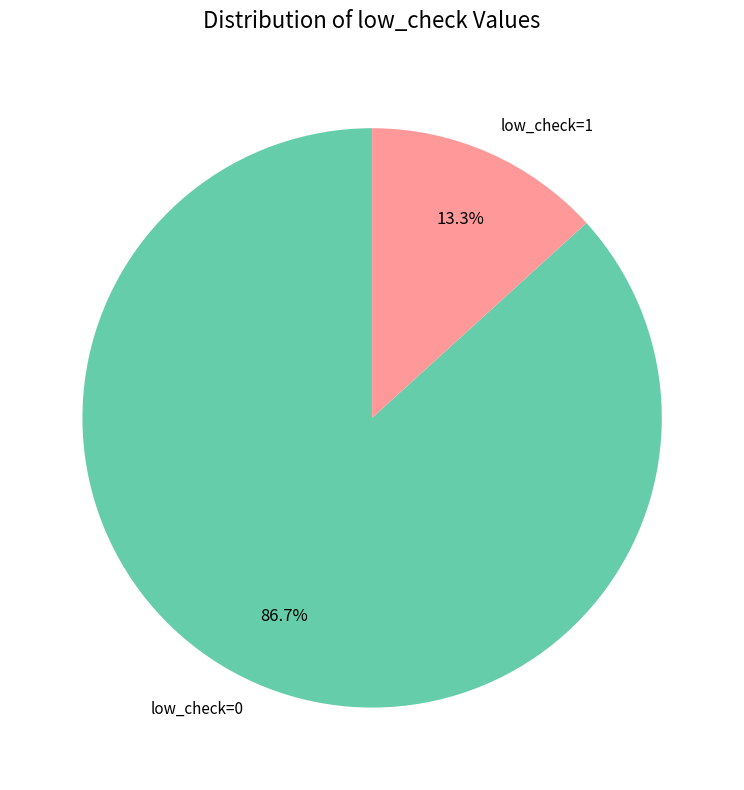

To the nearest percent, what portion does low_check=0 represent?

87%